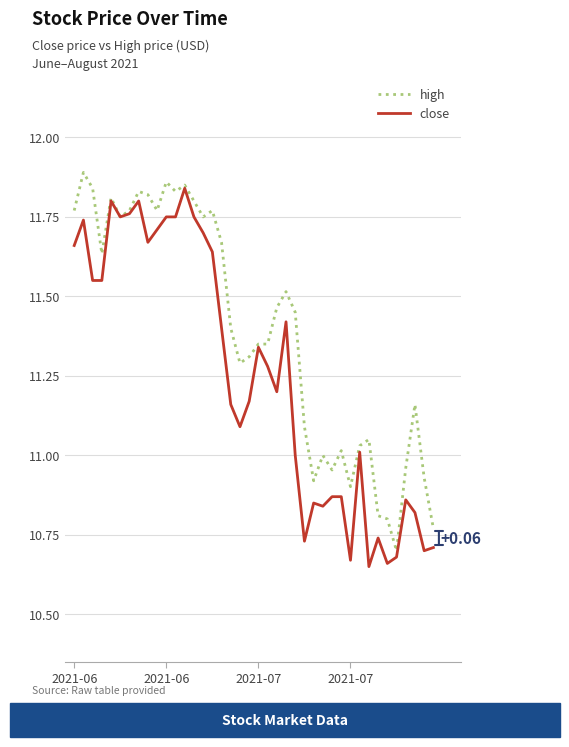

Which series has the largest total across all categories?

high